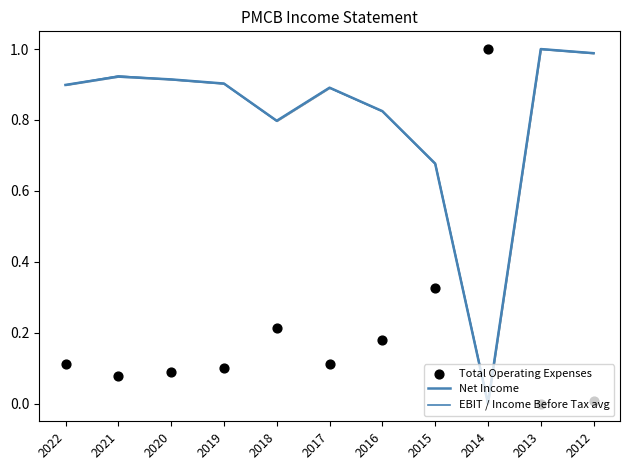

Which series contains the lowest Y value?

Net Income